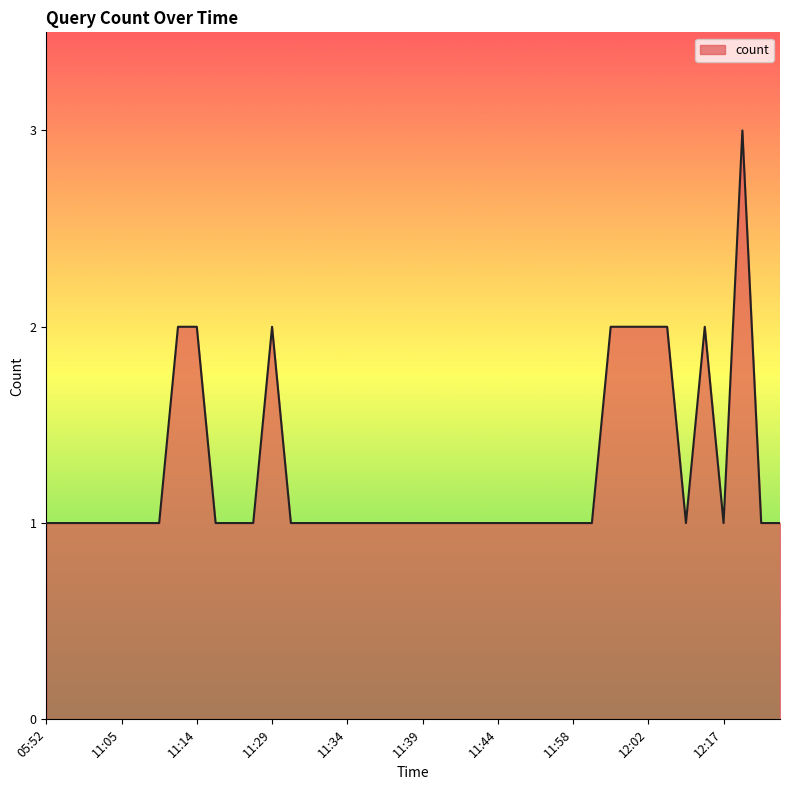

What is the maximum value shown in the chart?

3